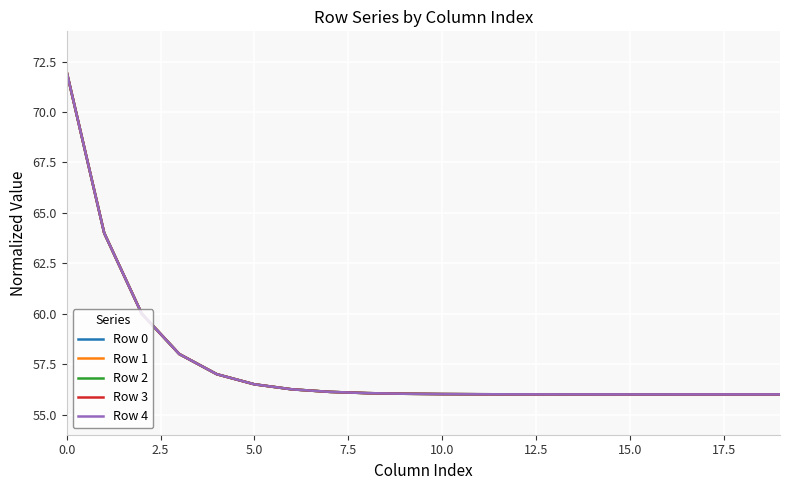

Does the chart have visible grid lines?

Yes